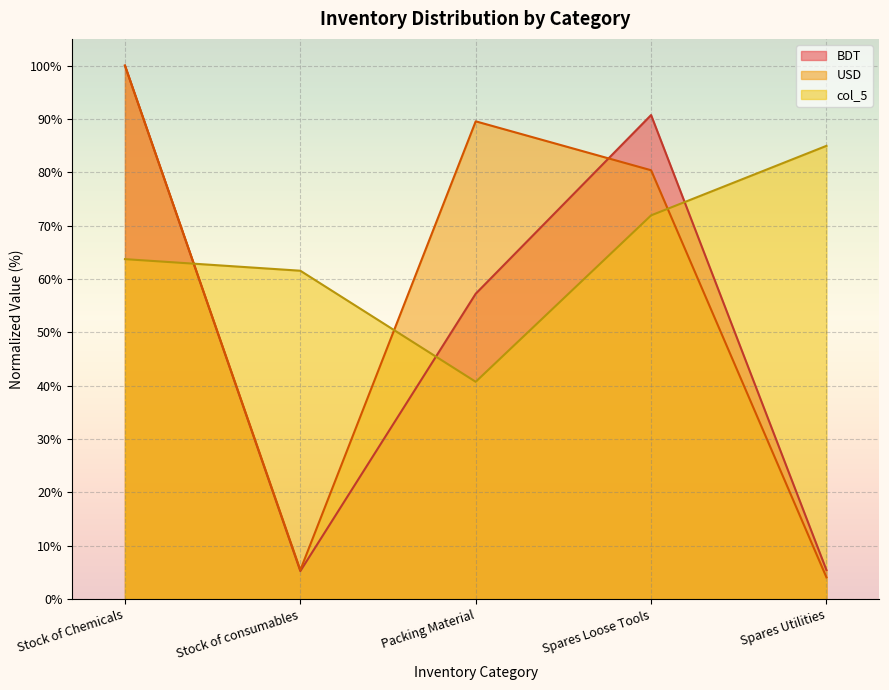

The value of BDT at Spares Loose Tools is 90.7. True or false?

True